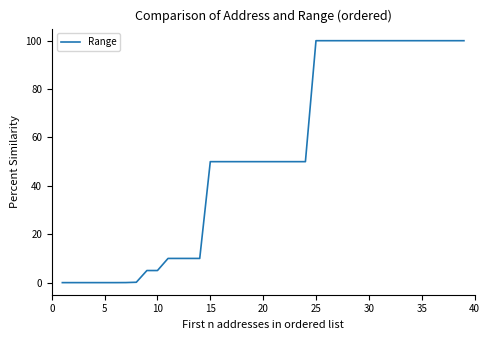

What is the difference between the maximum and minimum values?

100.0